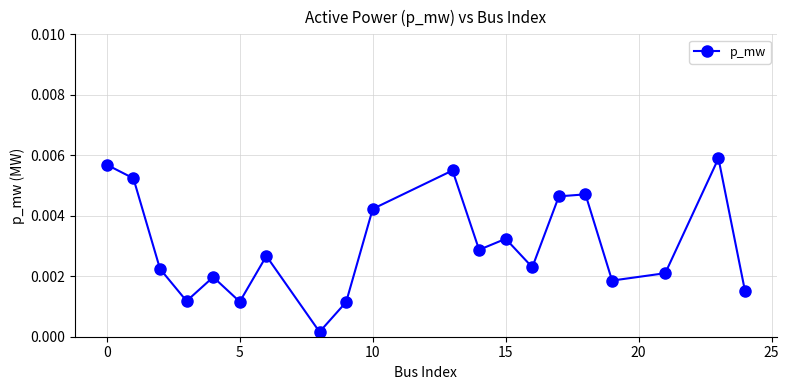

True or false: there are more than 1 points higher than both neighbors.

True